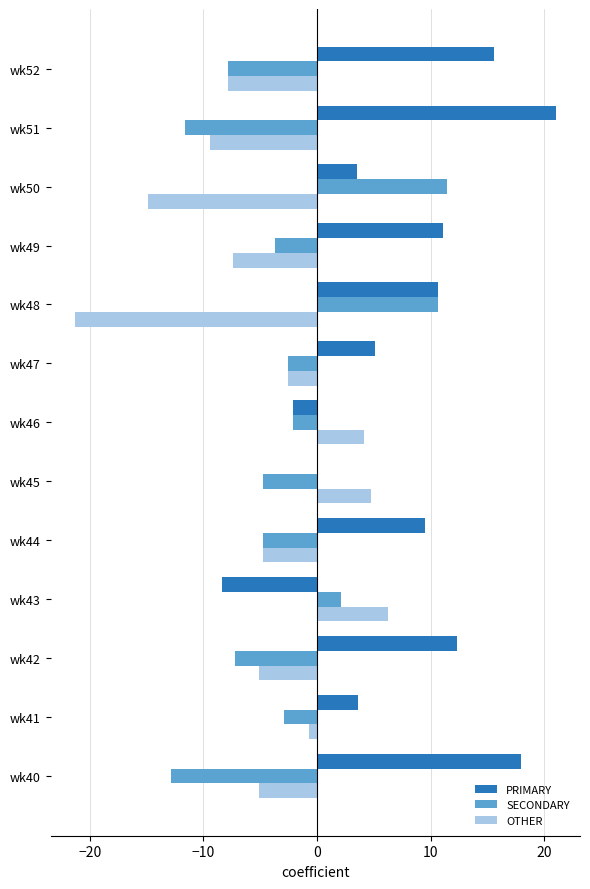

The value of PRIMARY at wk47 is 5.1. True or false?

True